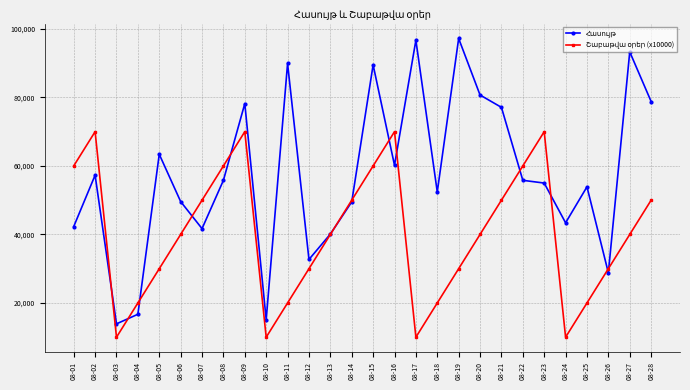

How many series are shown in this chart?

2